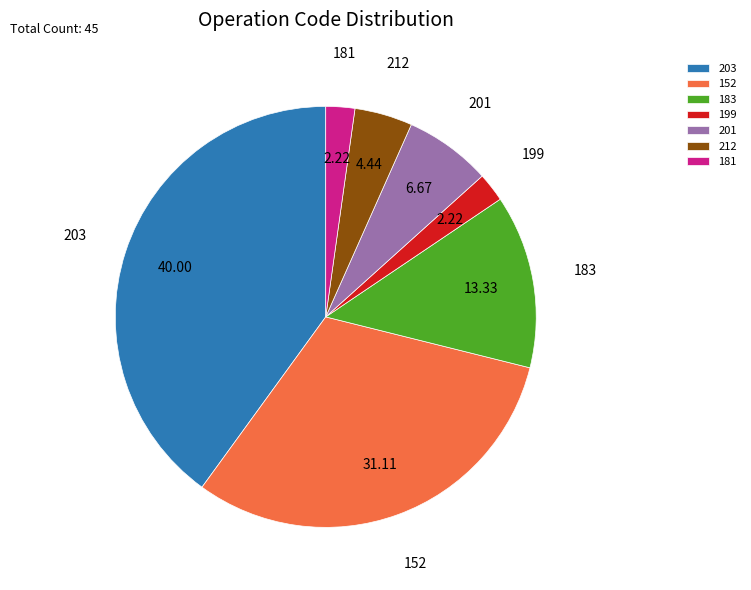

Is the sum of 201 and 199 greater than half?

No